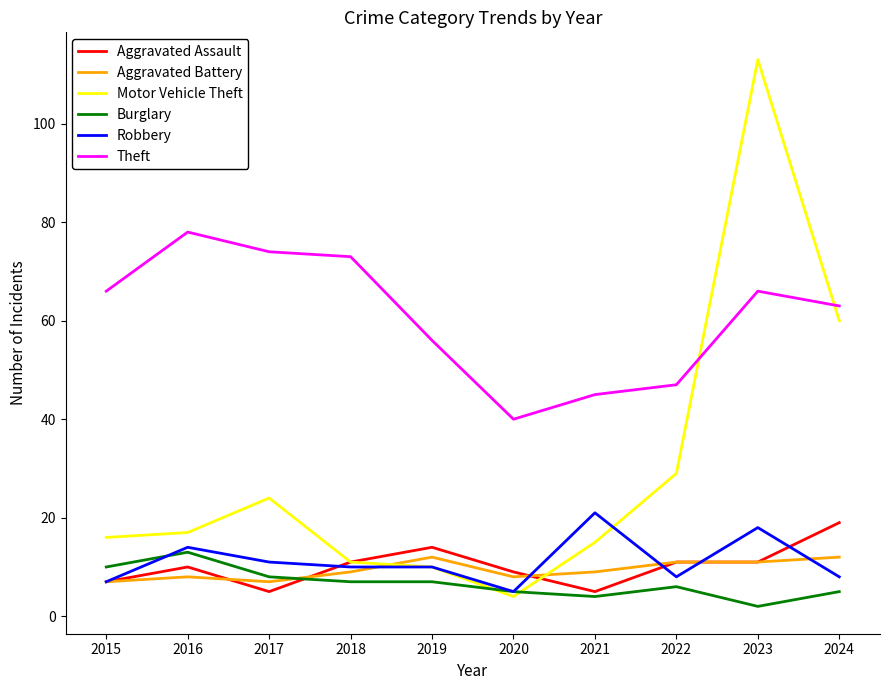

True or false: Robbery has a value of 4 at 2023.

False